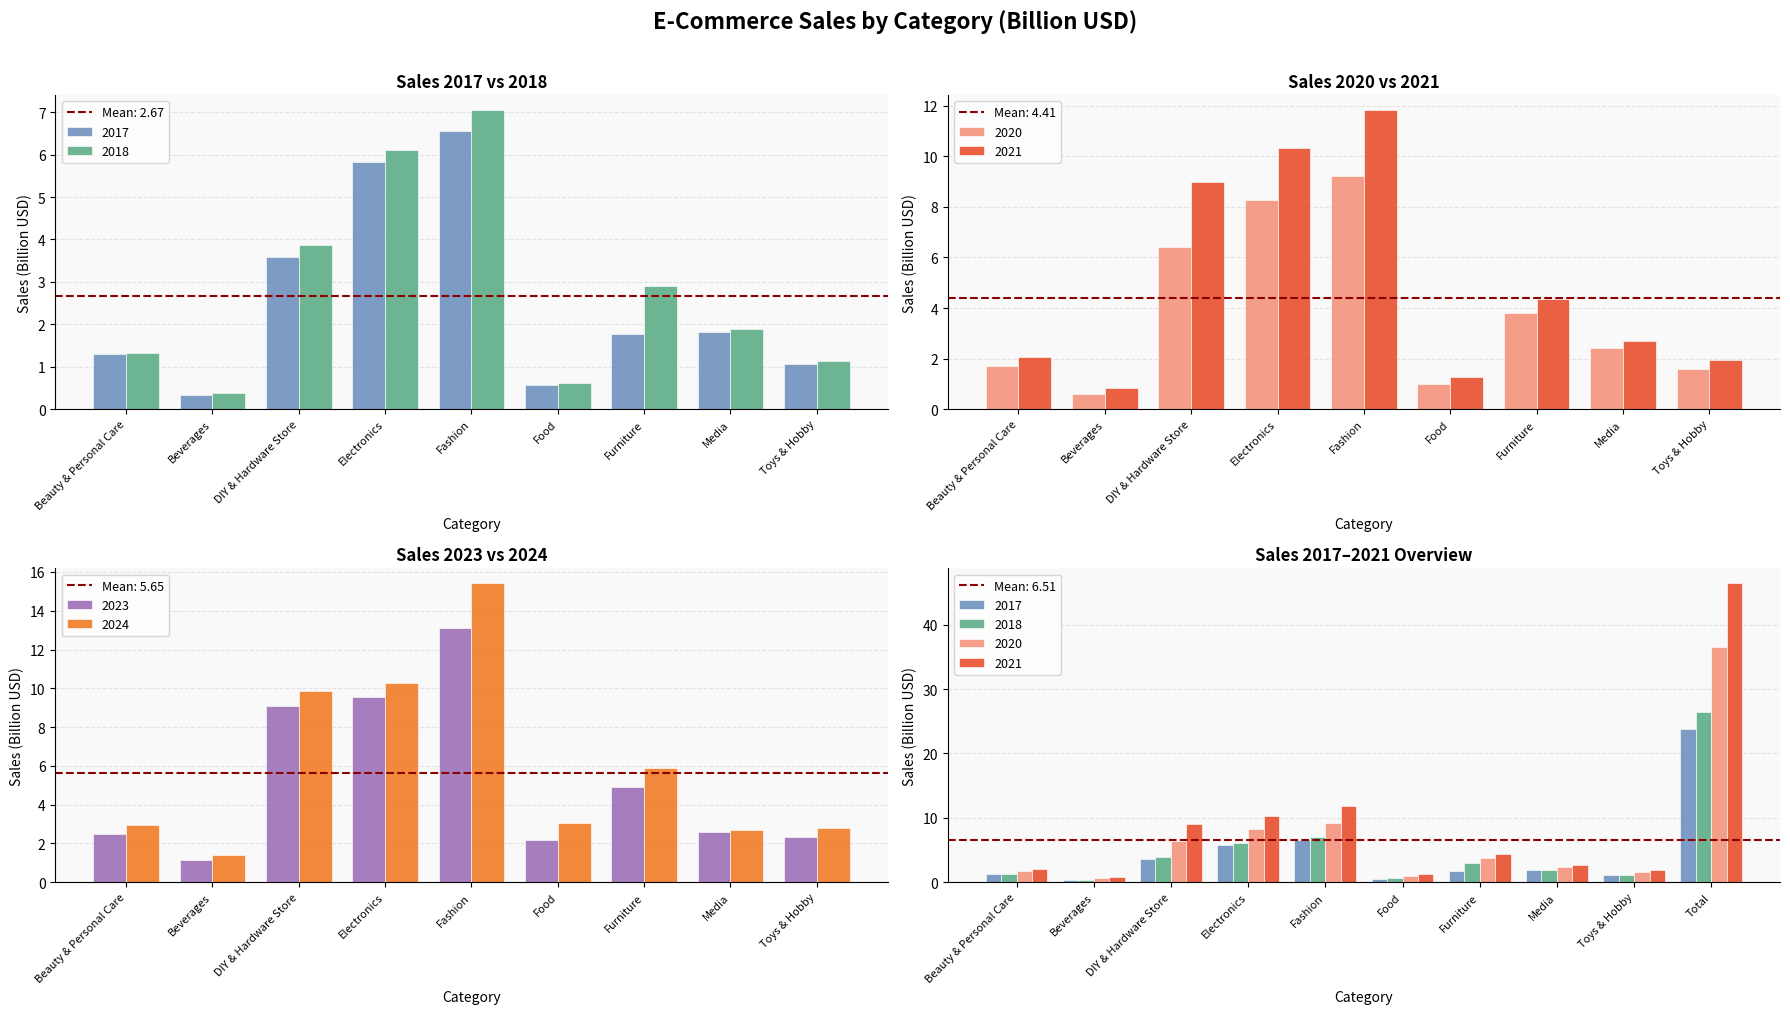

How many bars are there in each group?

4